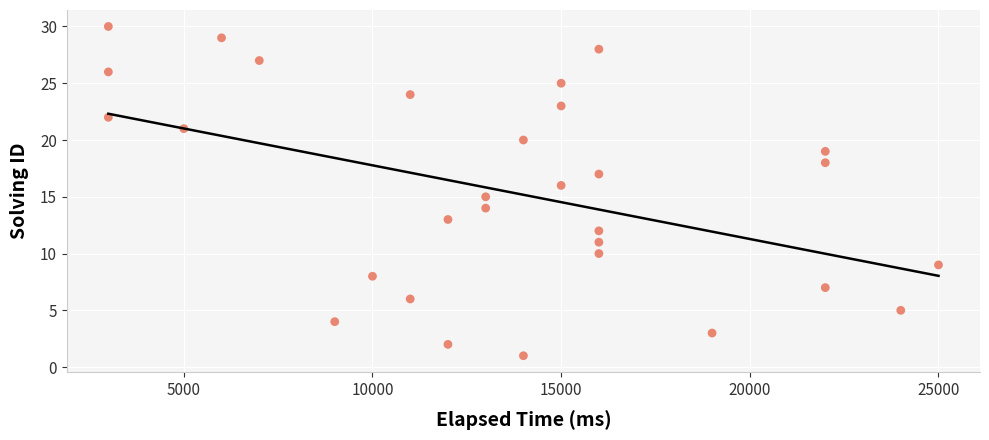

What is the range of Y values (max minus min)?

29